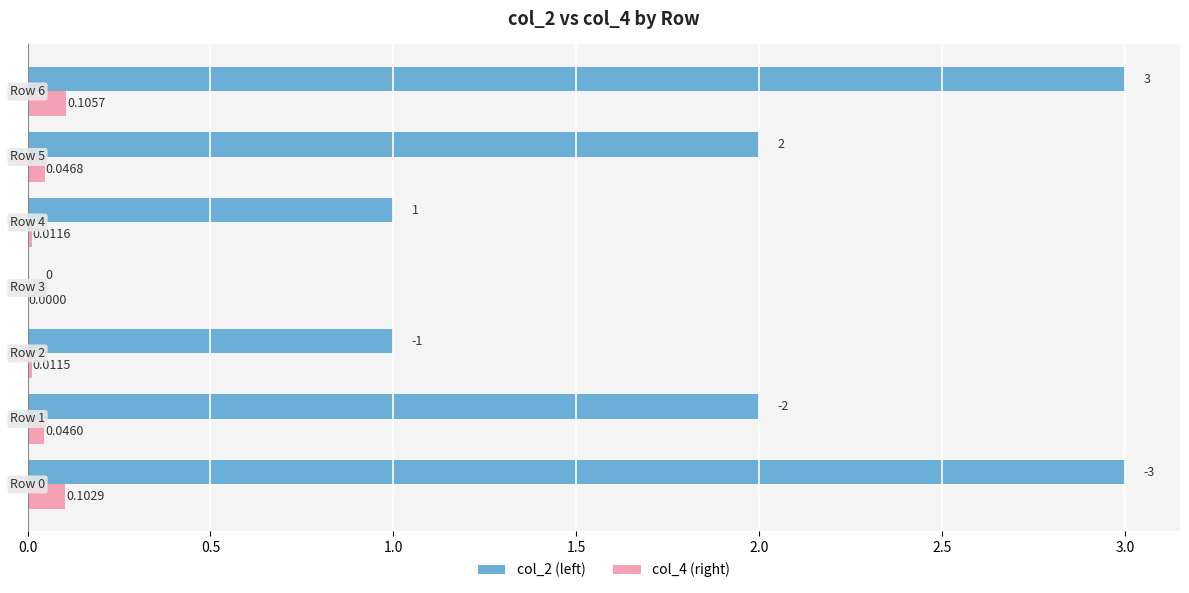

What is the maximum value for col_2 (left)?

3.0